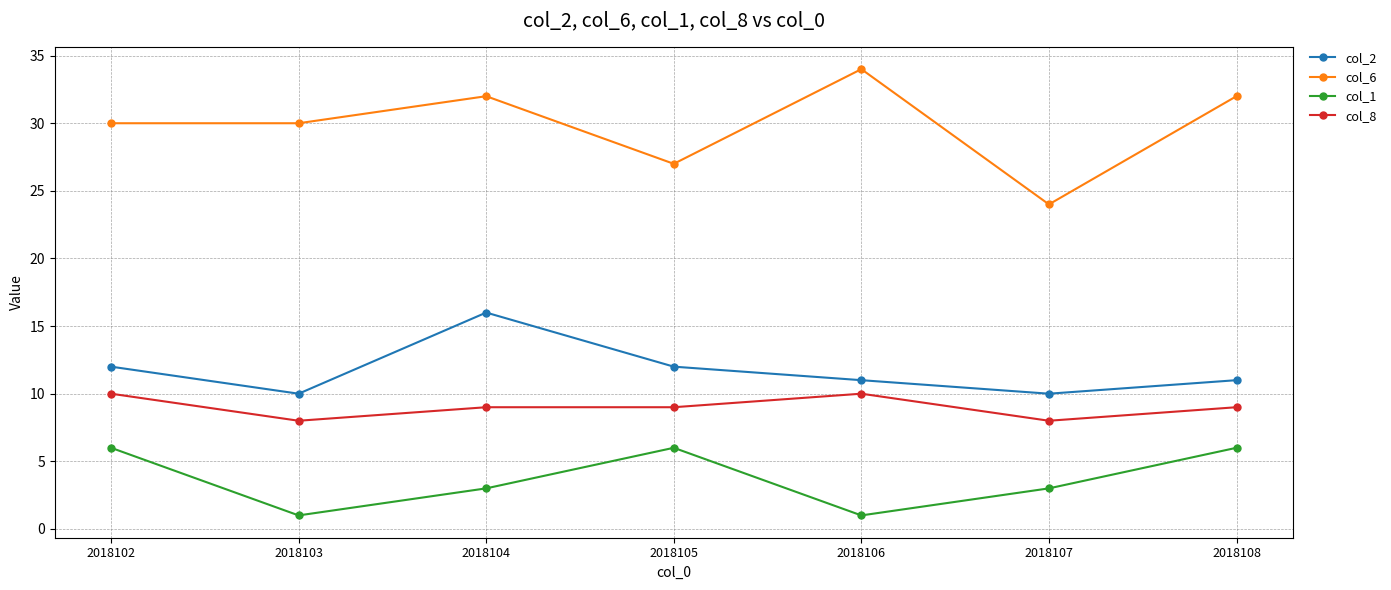

The value of col_6 at 2018102 is 46. True or false?

False